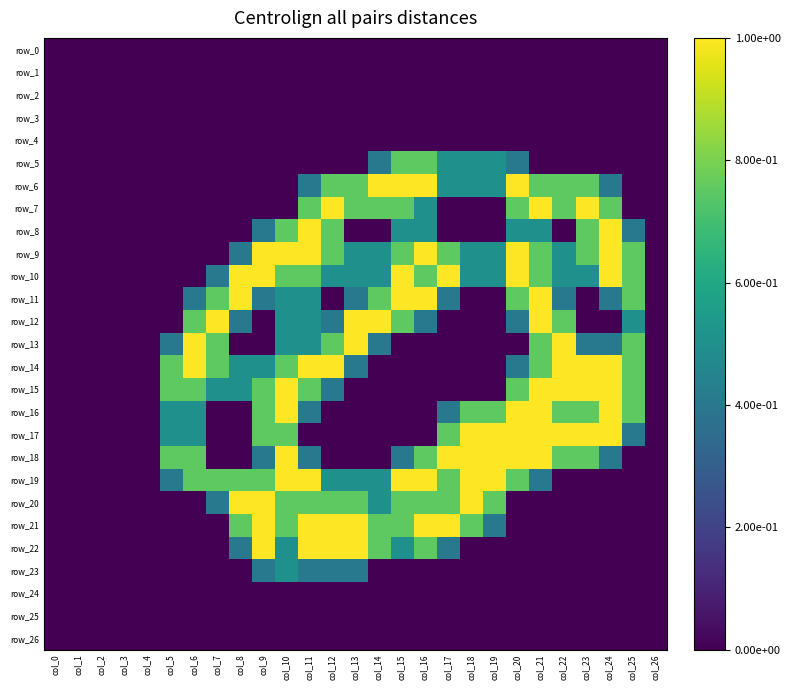

At which label does row_9 reach its peak?

col_9